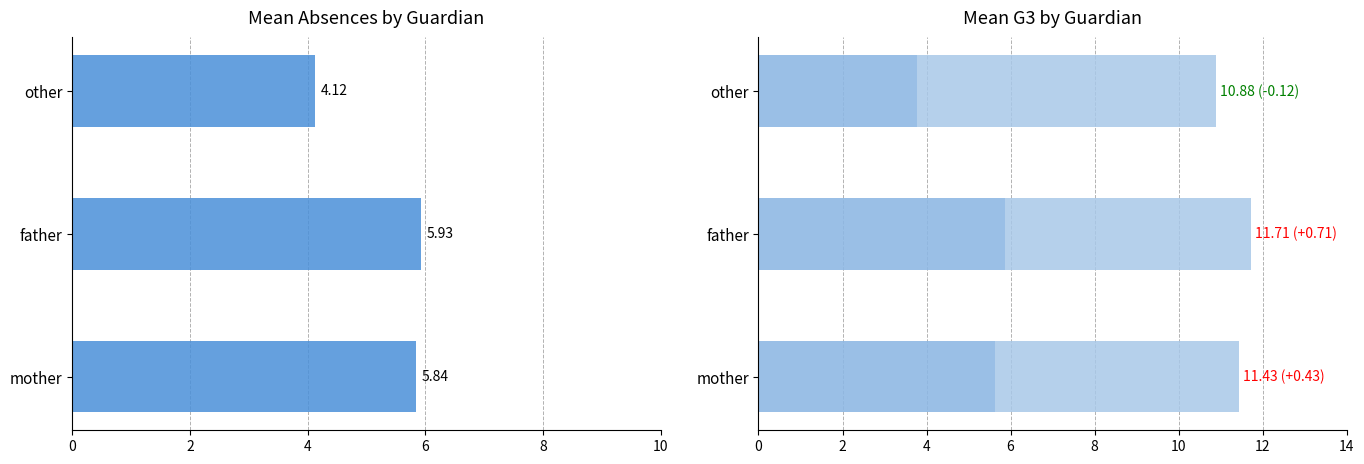

What is the sum of the G3 values at father and mother?

23.1